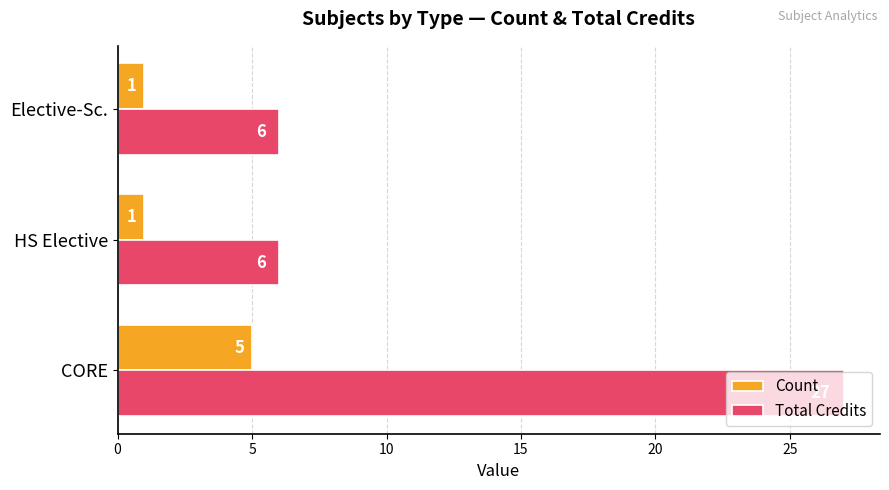

The value of Total Credits at HS Elective is 3. True or false?

False